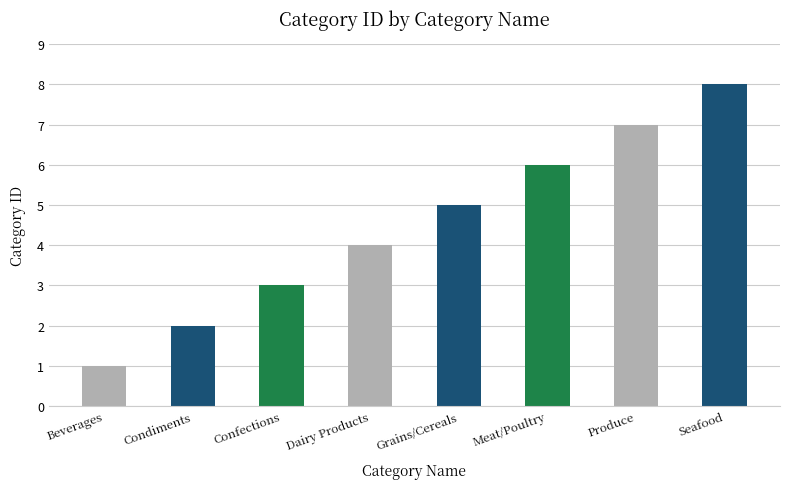

Which label corresponds to the largest value in the chart?

Seafood